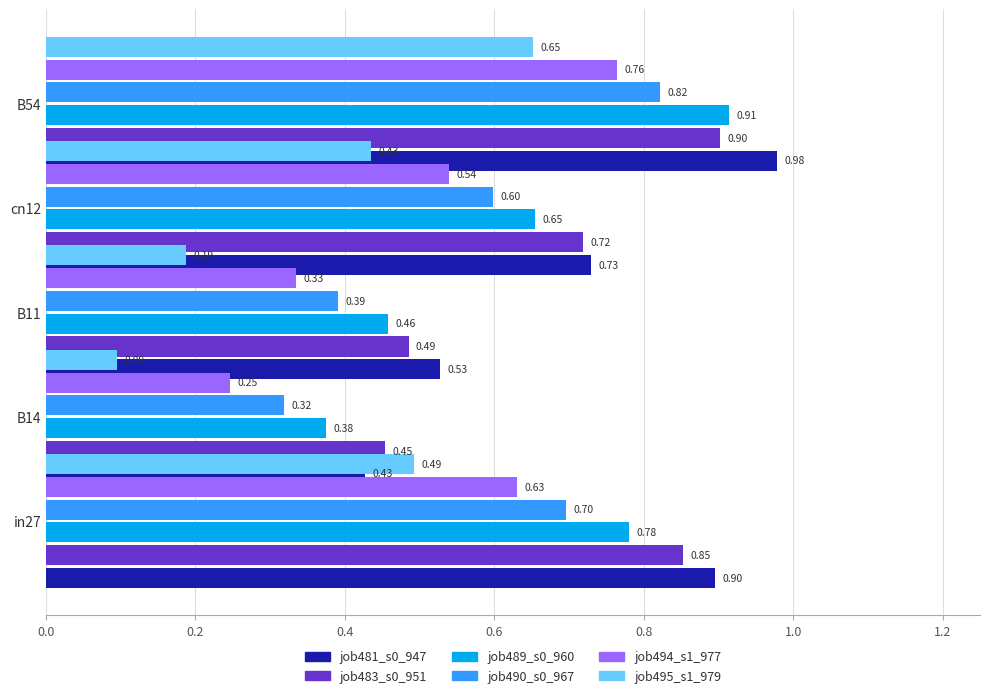

What is the highest value of the job494_s1_977 series?

0.8